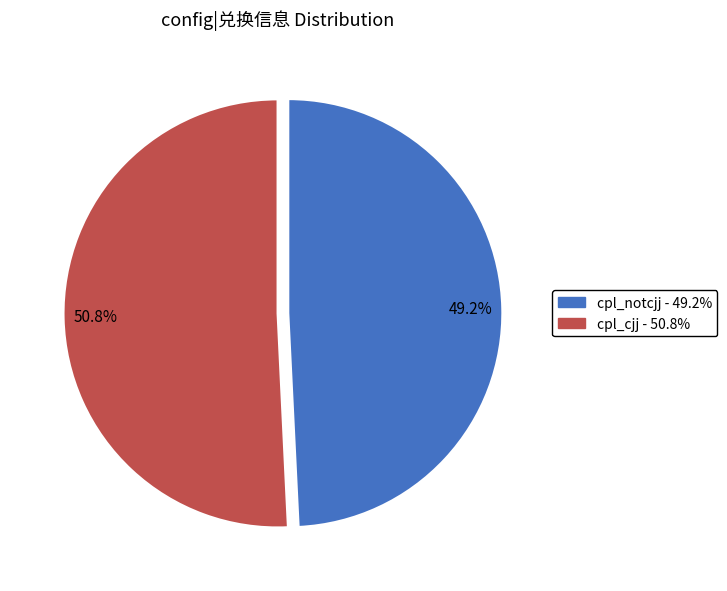

Is it true that cpl_notcjj is 49% of the pie?

True